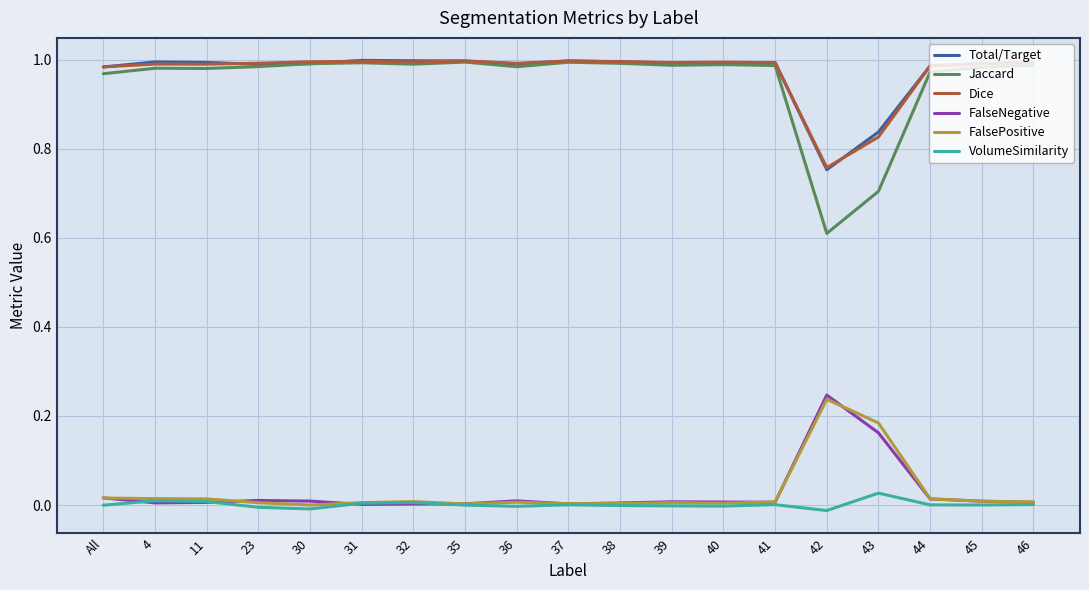

Between 4 and 43, which series saw the biggest shift?

Jaccard